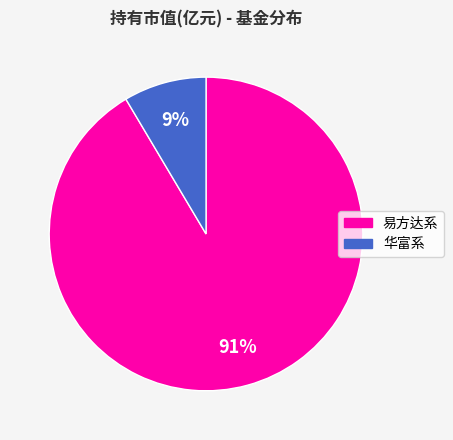

Does any single category account for the majority?

Yes